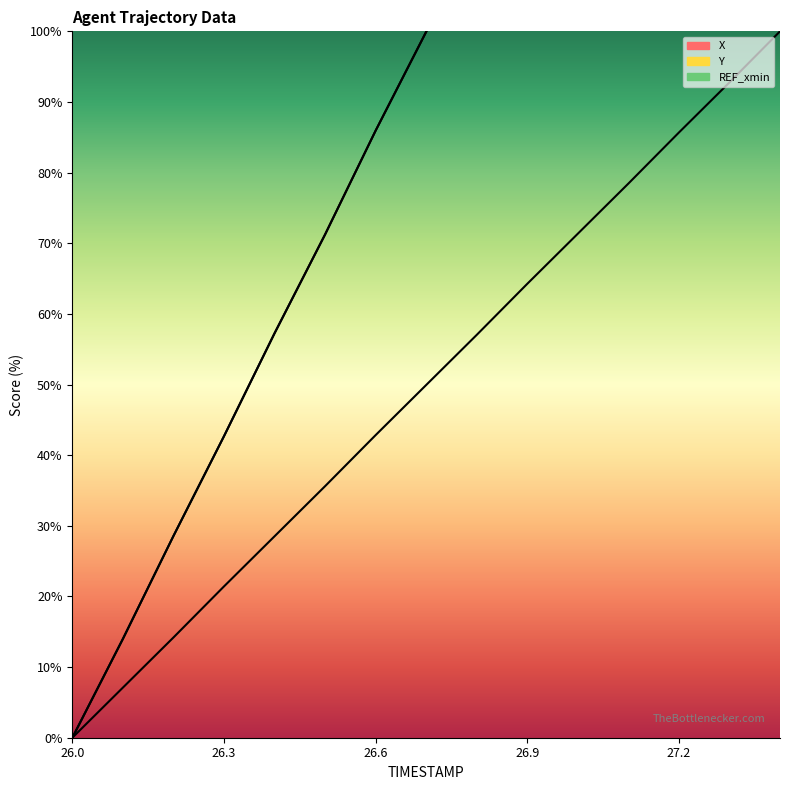

Between 26.2 and 26.5, which is larger?

26.5